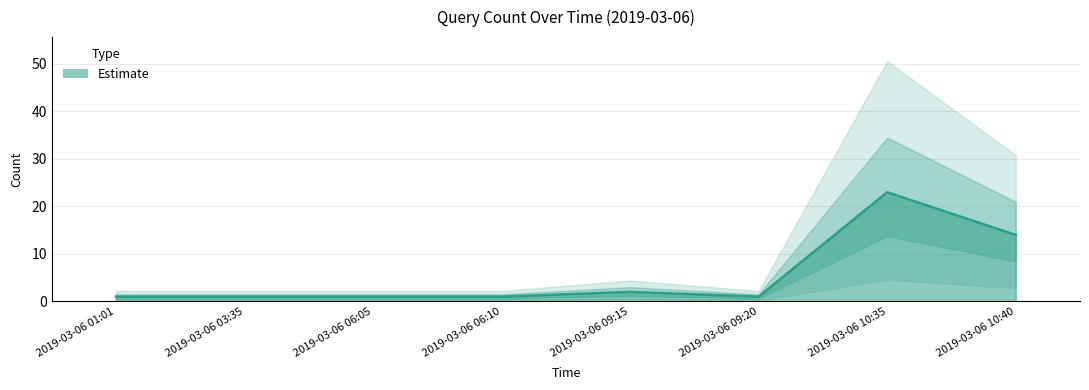

True or false: the data shows 2 at 2019-03-06 09:15.

True